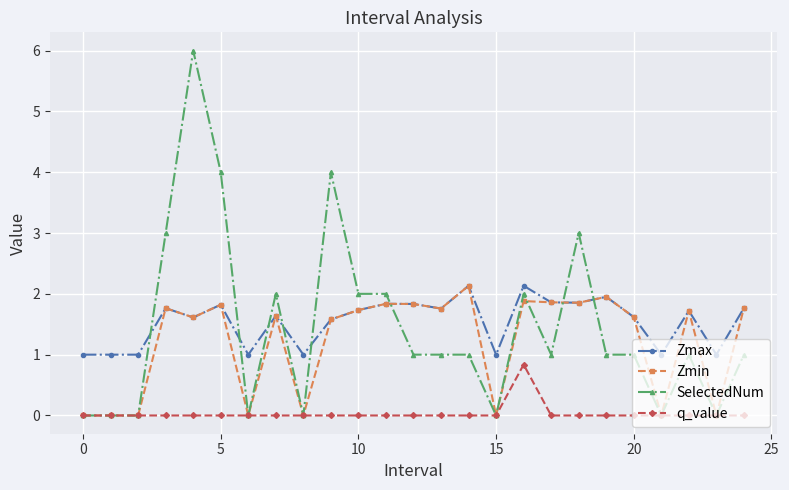

Which series has the widest spread of values?

SelectedNum